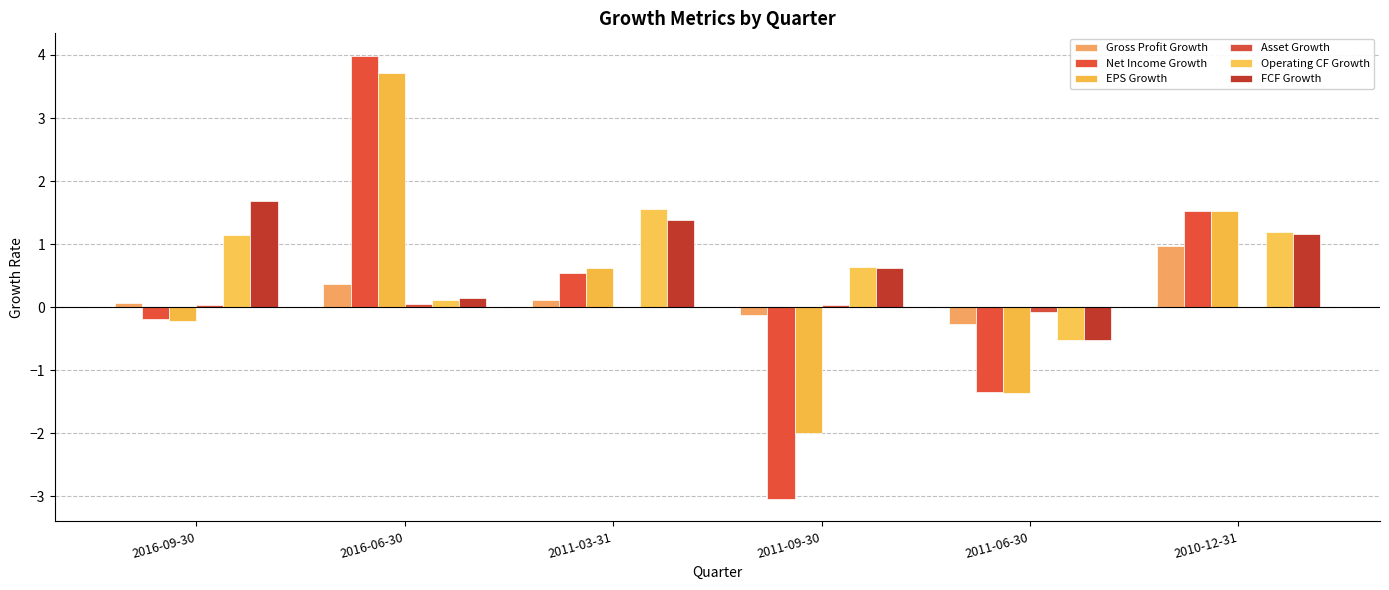

The value of Operating CF Growth at 2011-03-31 is 2.6. True or false?

False